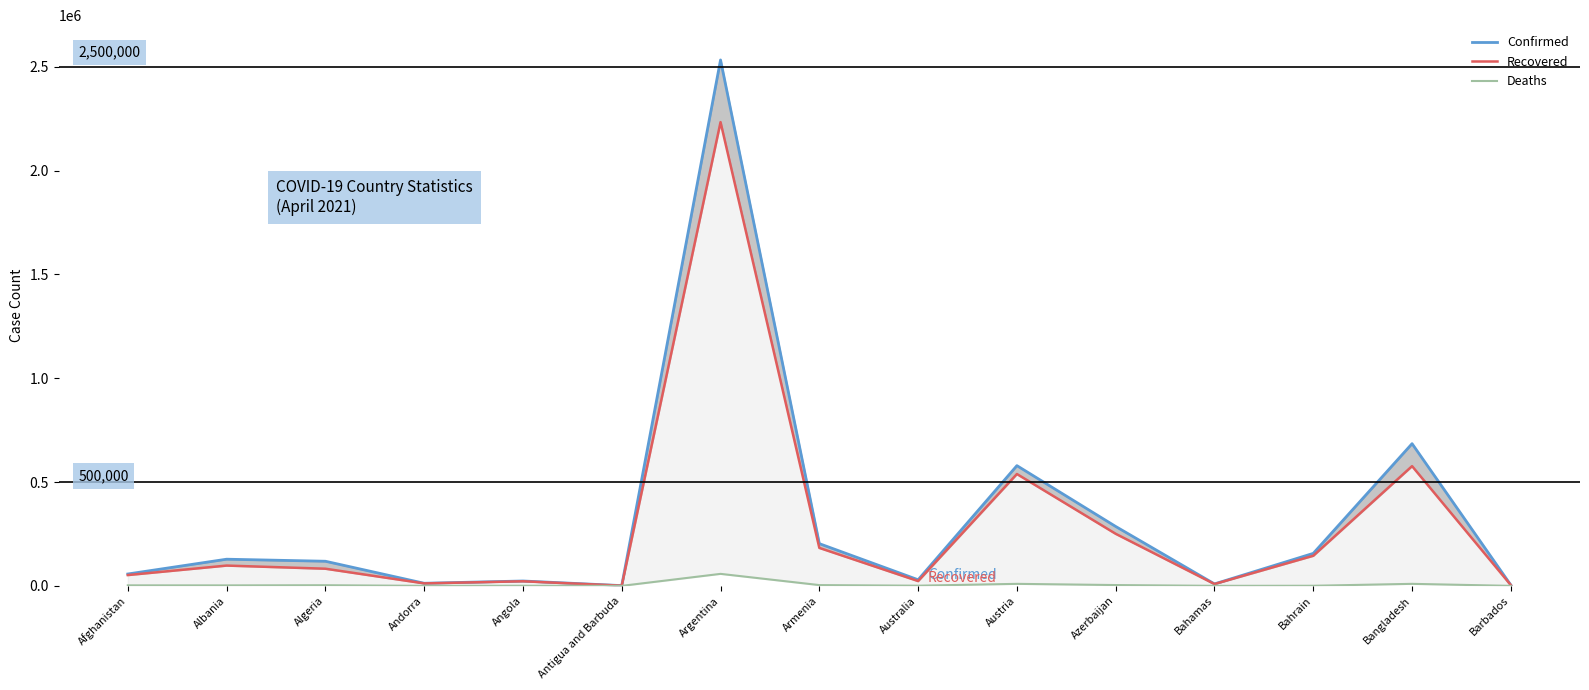

Where does the Recovered series first go above 82600?

Albania